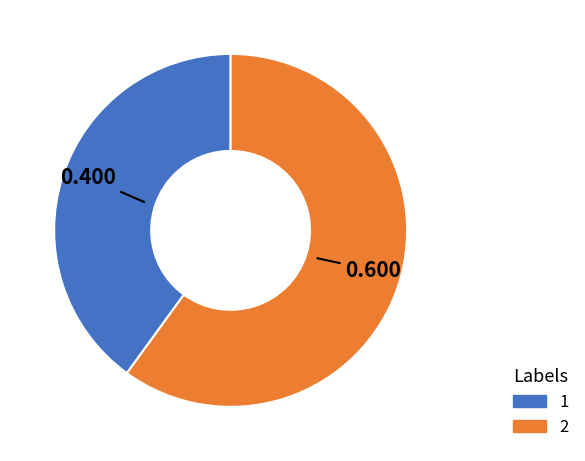

Rank the categories by value from lowest to highest.

1, 2